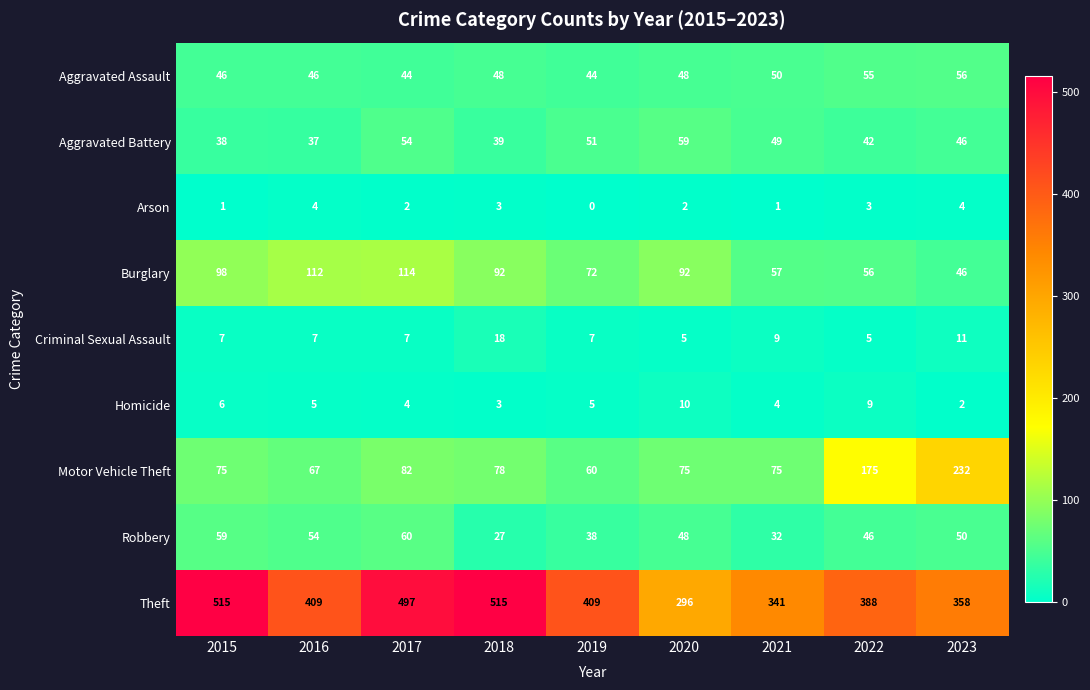

Is it true that Burglary equals 56 at 2022?

True